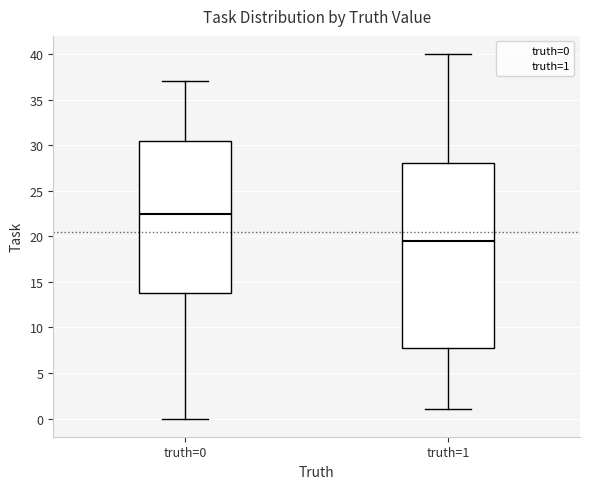

Which box has the highest median line?

truth=0